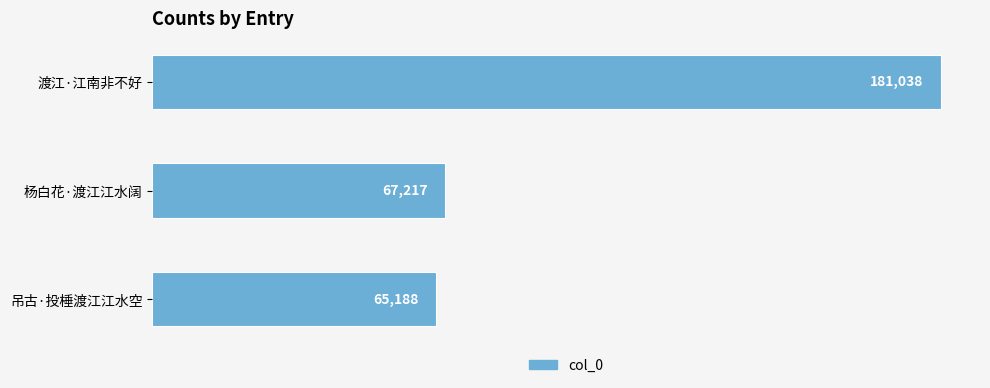

What is the sum of the values at 吊古·投棰渡江江水空 and 渡江·江南非不好?

246226